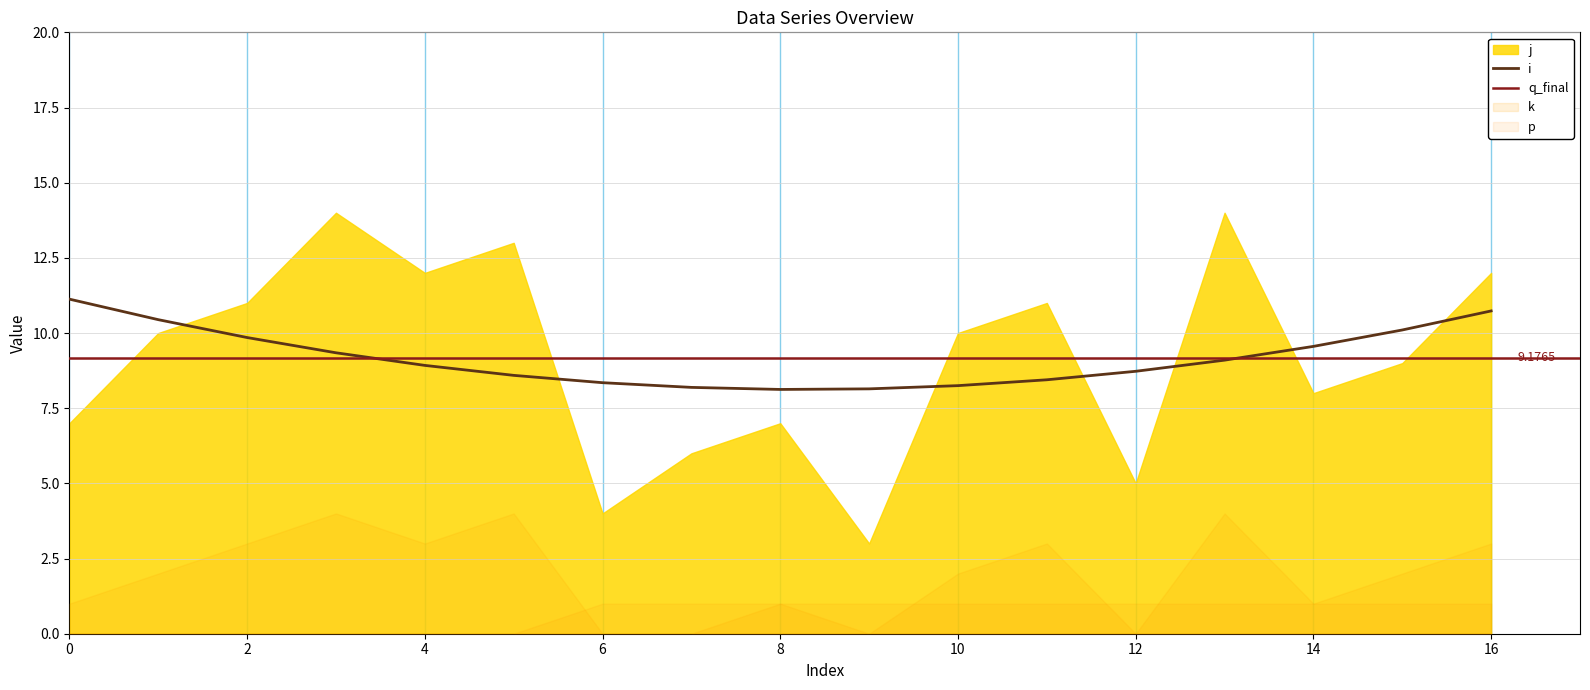

True or false: j and p intersect in this chart.

False